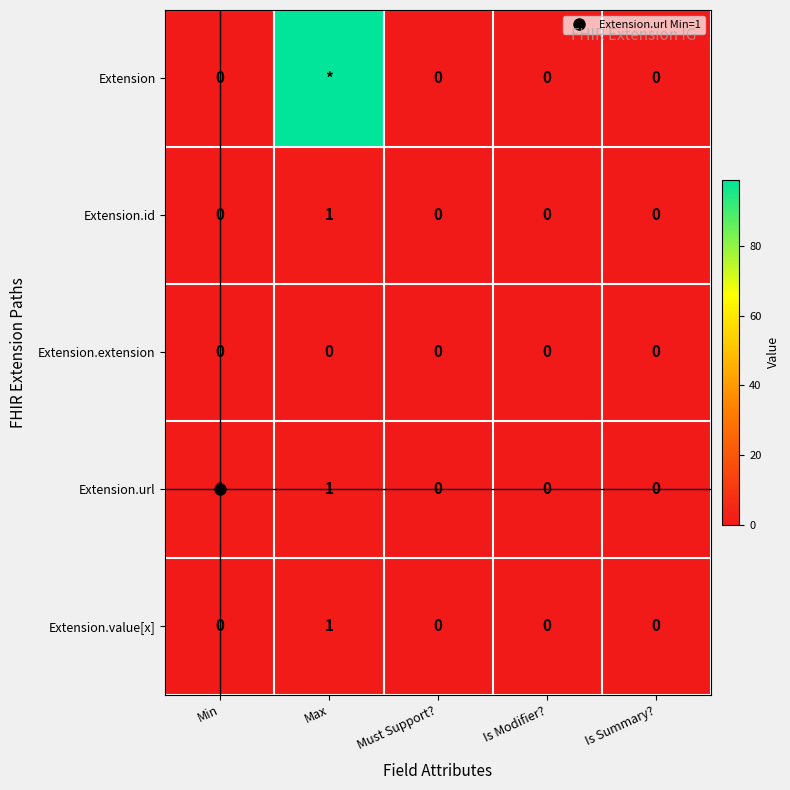

Between Must Support? and Max, which is larger?

Max